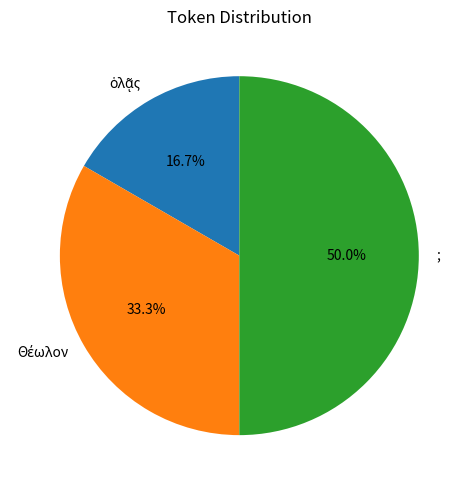

Which category has the biggest portion of the pie?

;